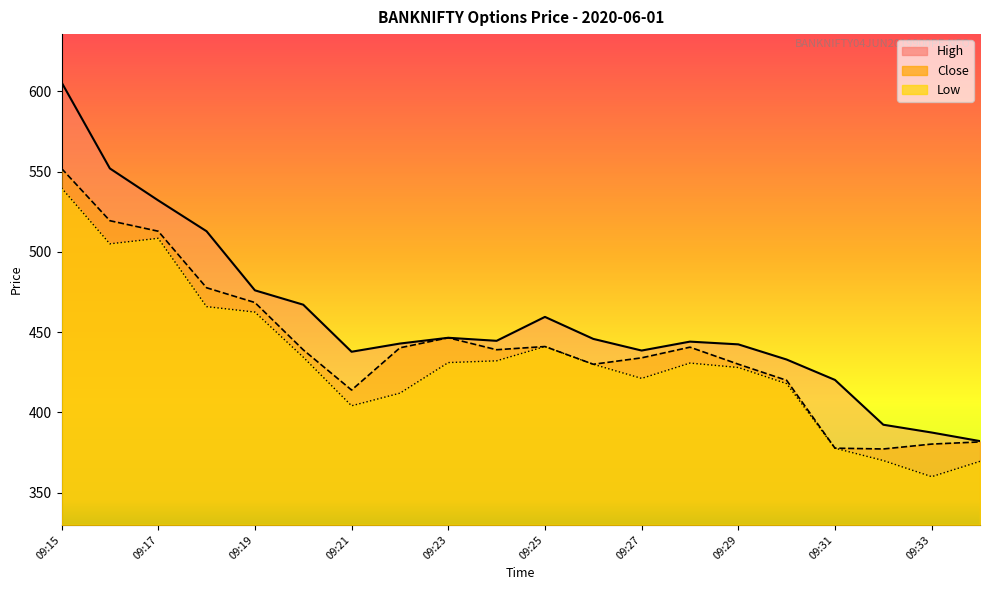

How many distinct data groups are displayed?

3